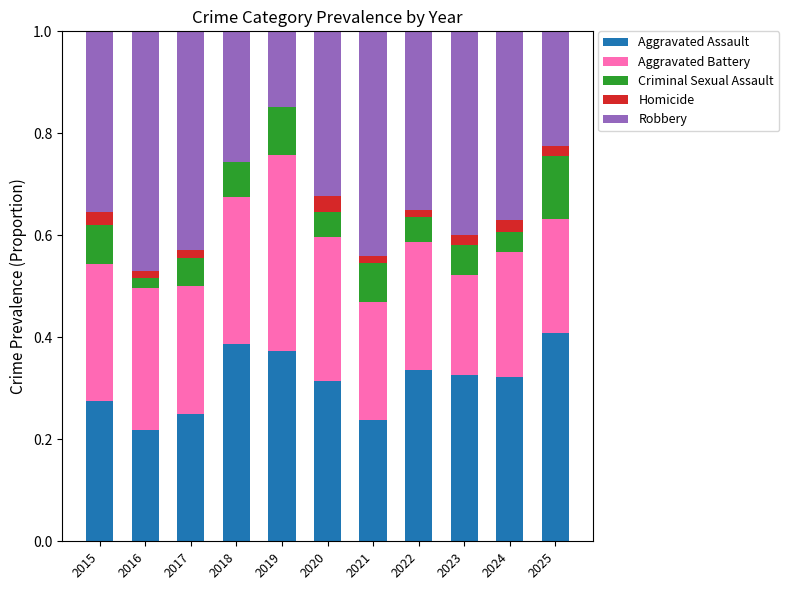

Are the bars horizontal?

No